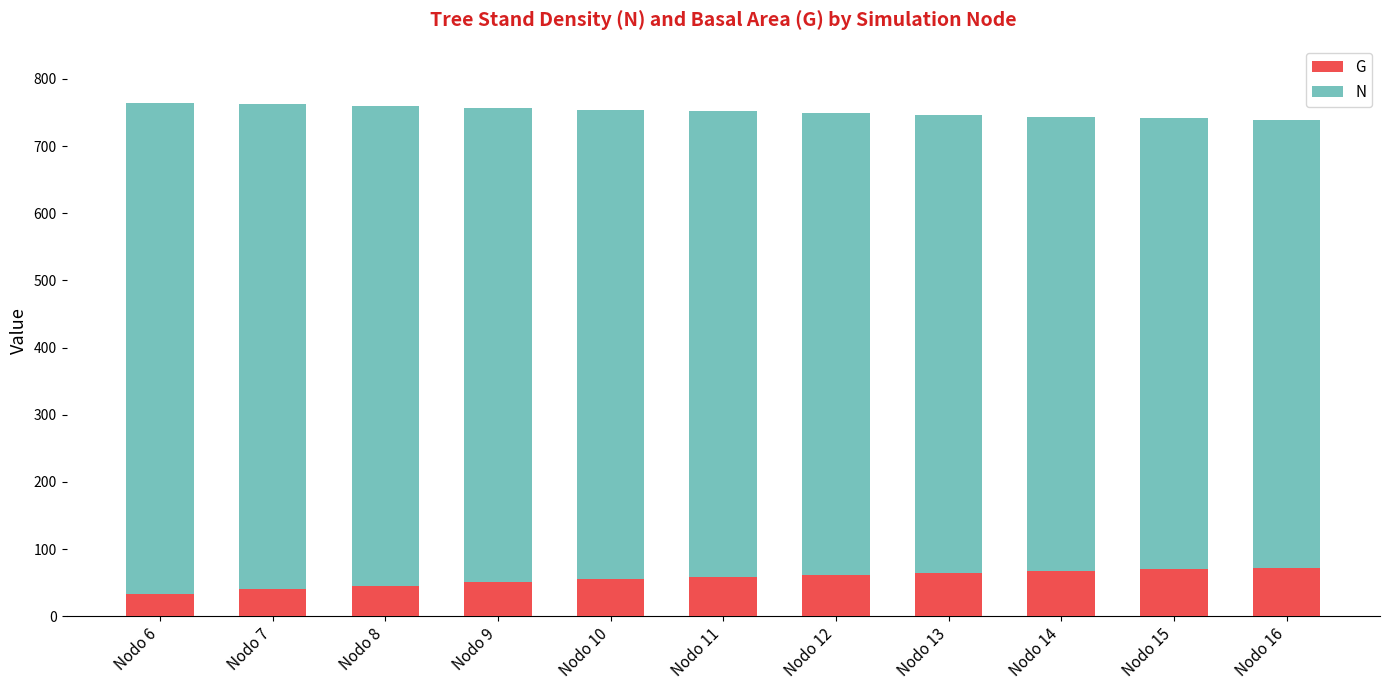

What is the total value across all series at Nodo 8?

759.6